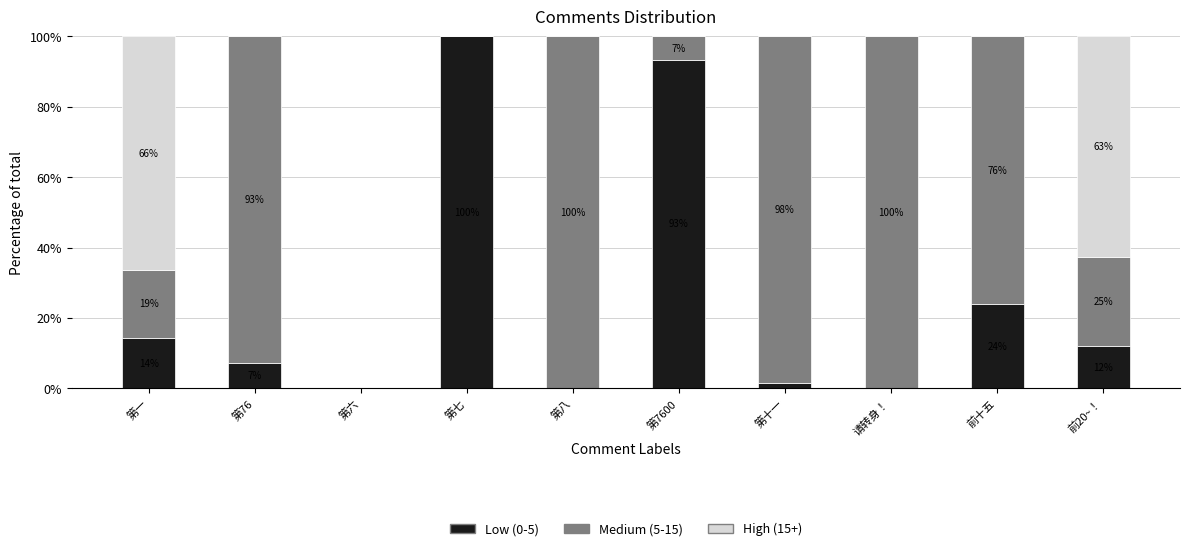

True or false: Low (0-5) has a value of 7.1 at 第76.

True